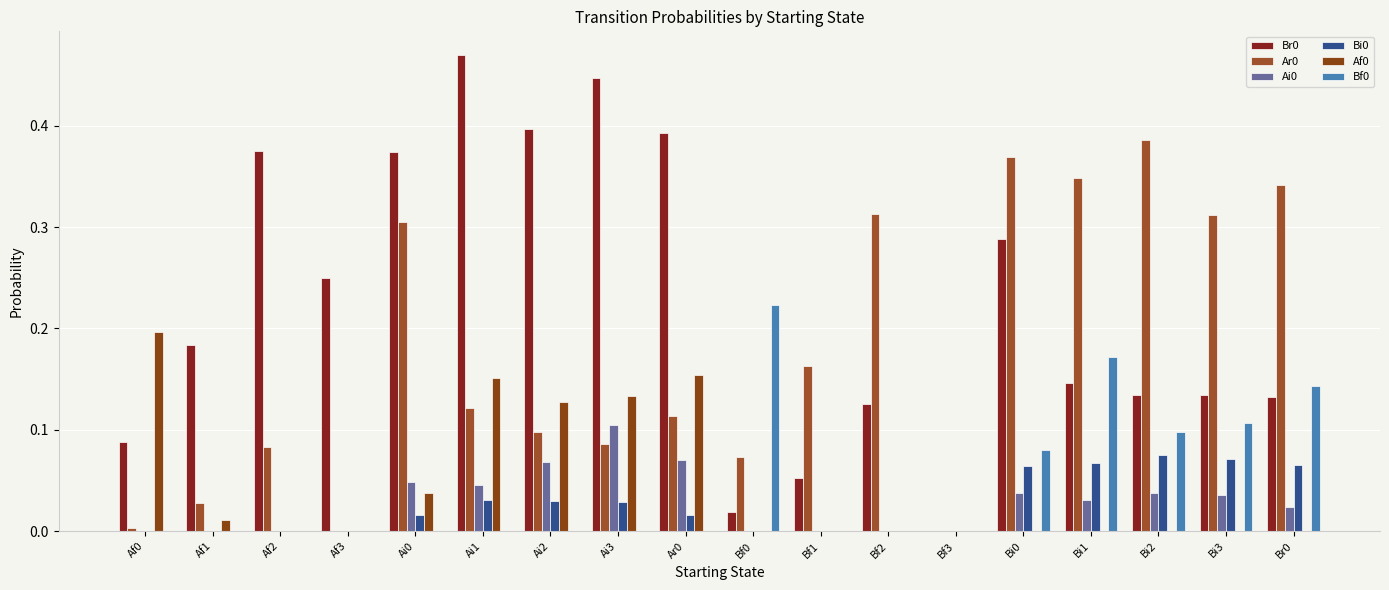

Count the number of data series in this chart.

6